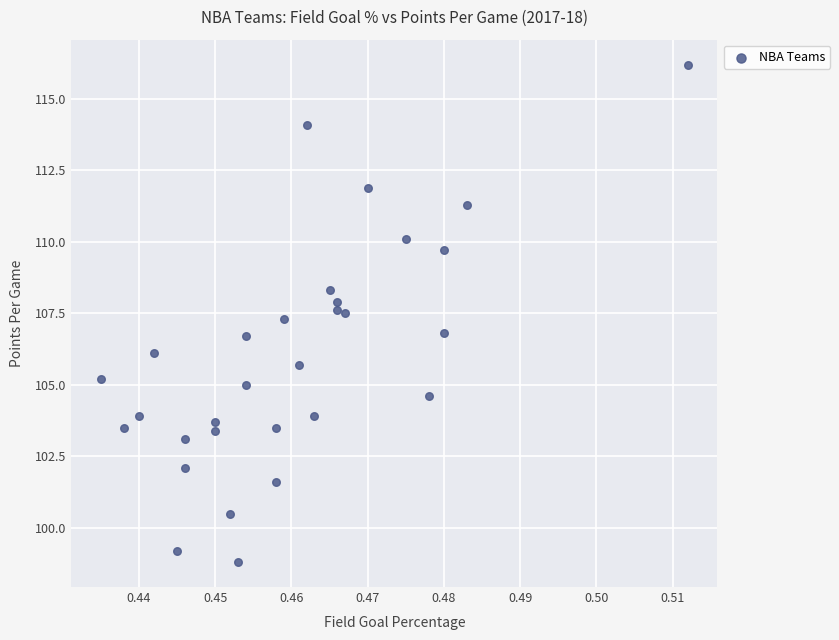

List the coordinates of all points as (X, Y) pairs, reading left to right.

(0.4, 105.2)  (0.4, 103.5)  (0.4, 103.9)  (0.4, 106.1)  (0.4, 99.2)  (0.4, 103.1)  (0.4, 102.1)  (0.5, 103.7)  (0.5, 103.4)  (0.5, 100.5)  (0.5, 98.8)  (0.5, 106.7)  (0.5, 105.0)  (0.5, 101.6)  (0.5, 103.5)  (0.5, 107.3)  (0.5, 105.7)  (0.5, 114.1)  (0.5, 103.9)  (0.5, 108.3)  (0.5, 107.9)  (0.5, 107.6)  (0.5, 107.5)  (0.5, 111.9)  (0.5, 110.1)  (0.5, 104.6)  (0.5, 106.8)  (0.5, 109.7)  (0.5, 111.3)  (0.5, 116.2)